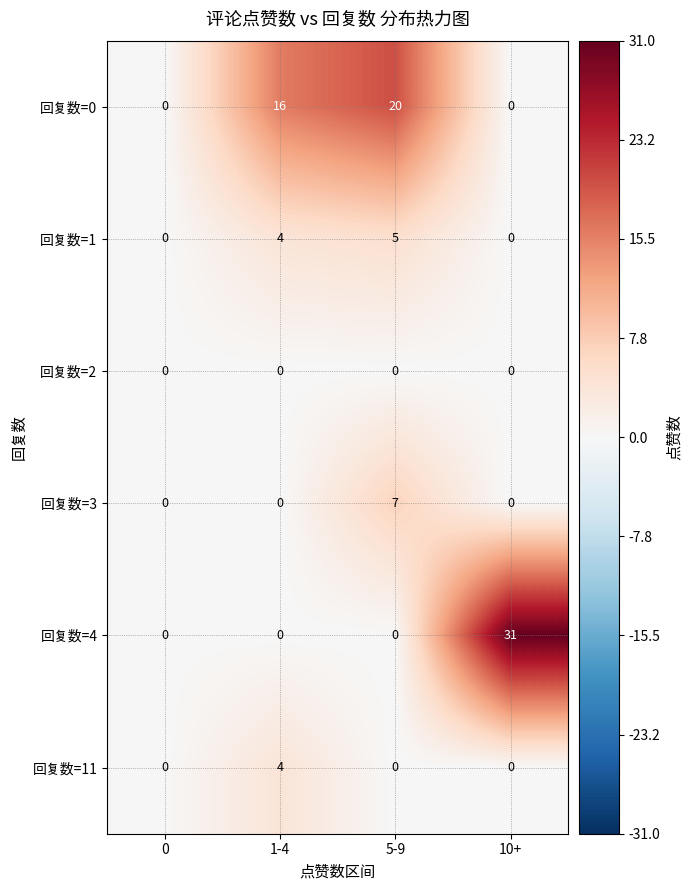

What is the spread (max minus min) of values at 5-9?

20